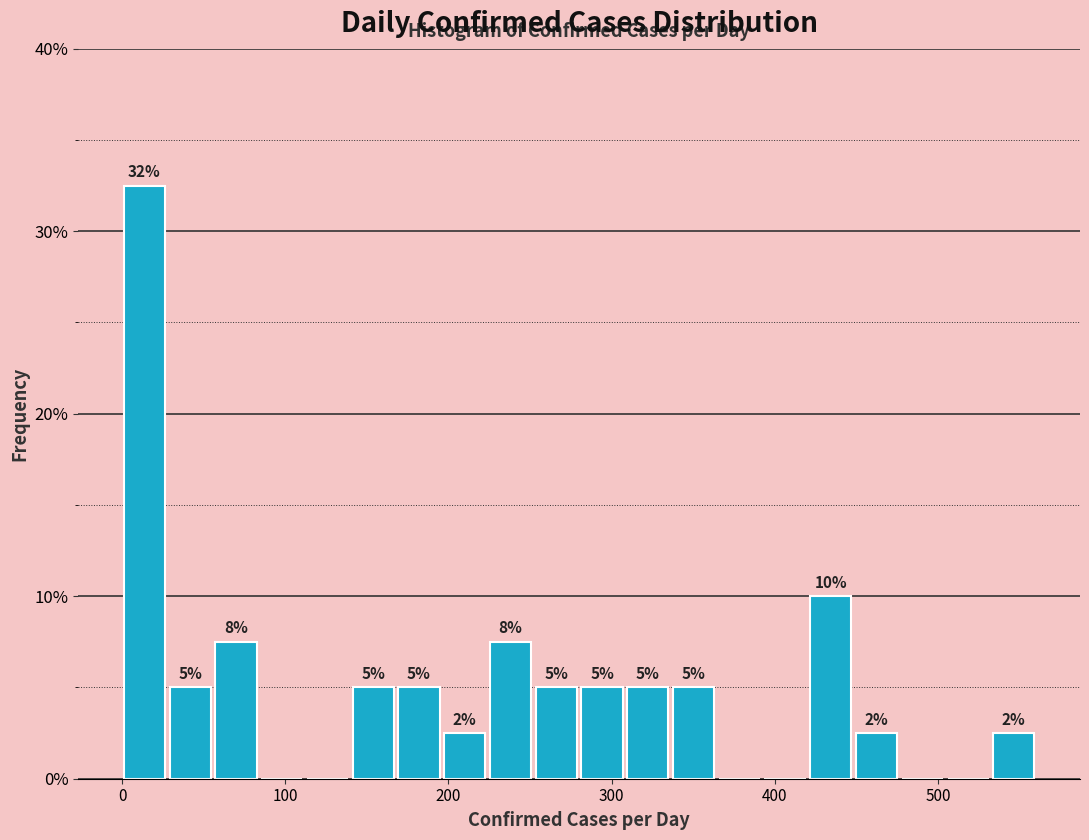

Around what value on the x-axis is the tallest bar? Give the approximate position of its centre, as read against the axis.

10